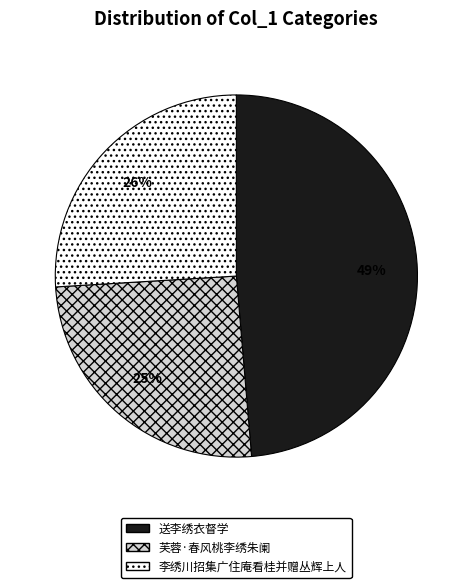

Count the number of slices in the pie.

3